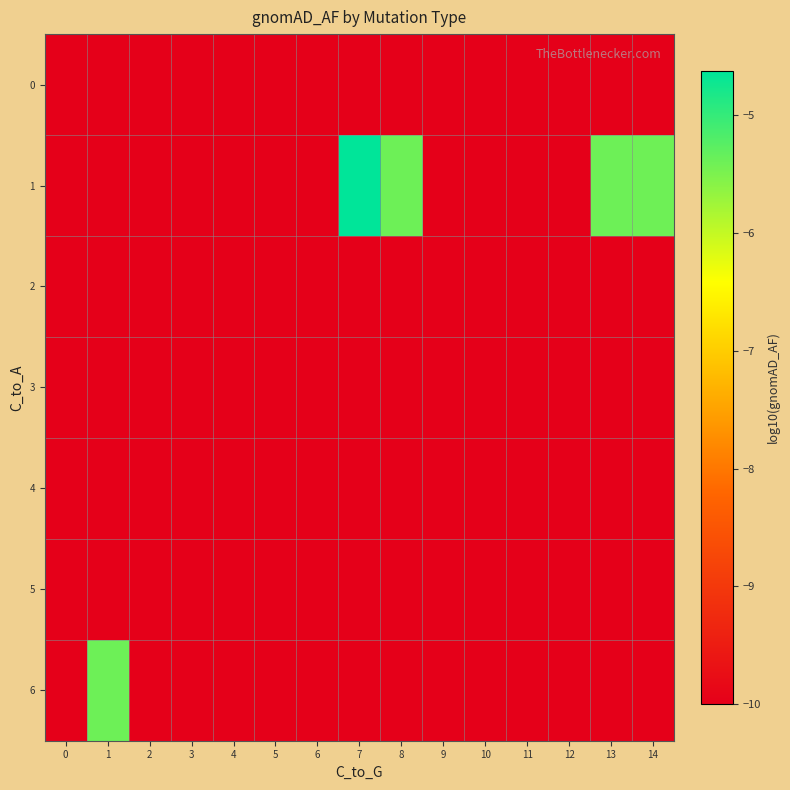

Which series has the largest range (max minus min)?

1